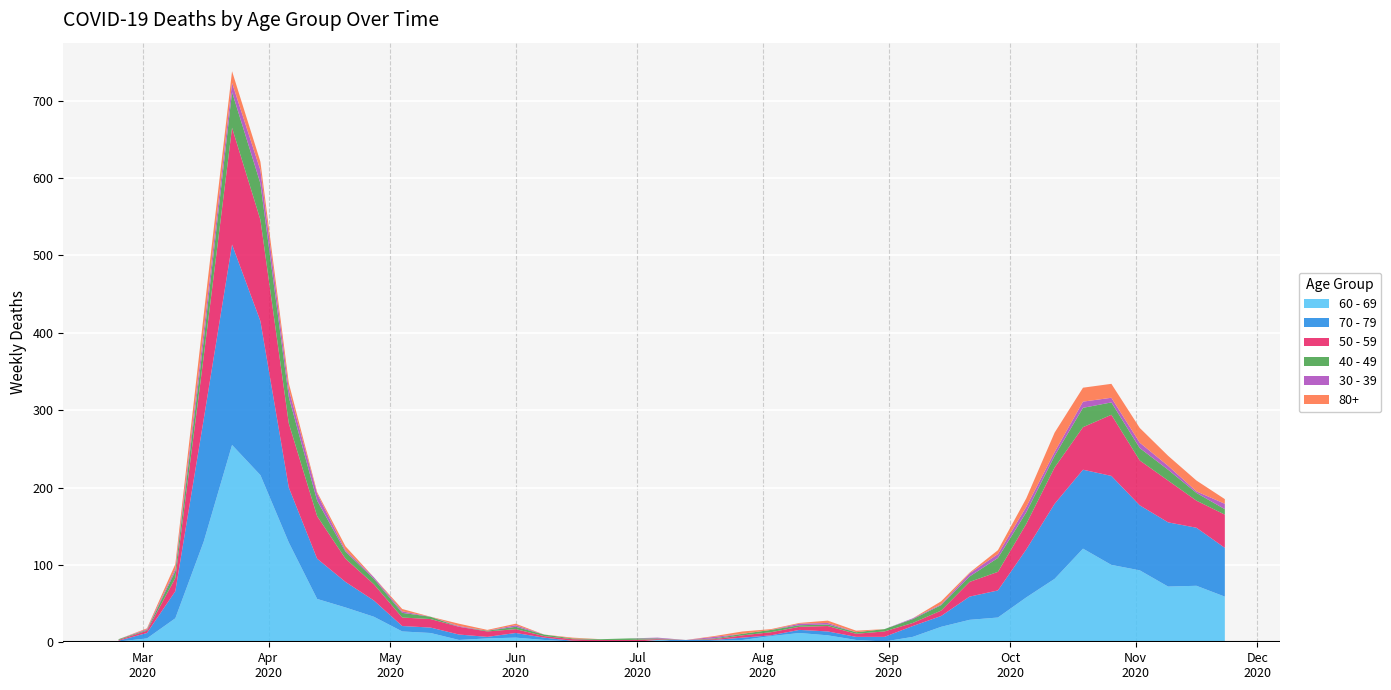

Reading left to right, extract all data points from this chart.

60 - 69: 2020-02-24=1	2020-03-02=5	2020-03-09=31	2020-03-16=130	2020-03-23=255	2020-03-30=216	2020-04-06=129	2020-04-13=56	2020-04-20=45	2020-04-27=33	2020-05-04=14	2020-05-11=12	2020-05-18=3	2020-05-25=5	2020-06-01=6	2020-06-08=3	2020-06-15=1	2020-06-22=0	2020-06-29=0	2020-07-06=3	2020-07-13=0	2020-07-20=2	2020-07-27=3	2020-08-03=8	2020-08-10=12	2020-08-17=9	2020-08-24=3	2020-08-31=1	2020-09-07=7	2020-09-14=20	2020-09-21=29	2020-09-28=32	2020-10-05=58	2020-10-12=82	2020-10-19=121	2020-10-26=100	2020-11-02=93	2020-11-09=72	2020-11-16=73	2020-11-23=59
70 - 79: 2020-02-24=1	2020-03-02=7	2020-03-09=35	2020-03-16=158	2020-03-23=259	2020-03-30=199	2020-04-06=71	2020-04-13=52	2020-04-20=33	2020-04-27=21	2020-05-04=7	2020-05-11=7	2020-05-18=7	2020-05-25=2	2020-06-01=6	2020-06-08=3	2020-06-15=1	2020-06-22=1	2020-06-29=0	2020-07-06=0	2020-07-13=3	2020-07-20=1	2020-07-27=3	2020-08-03=1	2020-08-10=4	2020-08-17=5	2020-08-24=4	2020-08-31=6	2020-09-07=14	2020-09-14=14	2020-09-21=30	2020-09-28=35	2020-10-05=62	2020-10-12=97	2020-10-19=102	2020-10-26=115	2020-11-02=84	2020-11-09=83	2020-11-16=75	2020-11-23=63
50 - 59: 2020-02-24=1	2020-03-02=3	2020-03-09=17	2020-03-16=81	2020-03-23=151	2020-03-30=131	2020-04-06=83	2020-04-13=55	2020-04-20=30	2020-04-27=21	2020-05-04=11	2020-05-11=11	2020-05-18=10	2020-05-25=7	2020-06-01=5	2020-06-08=2	2020-06-15=2	2020-06-22=2	2020-06-29=3	2020-07-06=1	2020-07-13=0	2020-07-20=1	2020-07-27=3	2020-08-03=4	2020-08-10=4	2020-08-17=7	2020-08-24=4	2020-08-31=7	2020-09-07=4	2020-09-14=7	2020-09-21=19	2020-09-28=24	2020-10-05=33	2020-10-12=47	2020-10-19=55	2020-10-26=79	2020-11-02=58	2020-11-09=54	2020-11-16=35	2020-11-23=43
40 - 49: 2020-02-24=1	2020-03-02=1	2020-03-09=9	2020-03-16=21	2020-03-23=46	2020-03-30=47	2020-04-06=34	2020-04-13=20	2020-04-20=9	2020-04-27=7	2020-05-04=6	2020-05-11=3	2020-05-18=0	2020-05-25=1	2020-06-01=3	2020-06-08=2	2020-06-15=1	2020-06-22=1	2020-06-29=2	2020-07-06=1	2020-07-13=0	2020-07-20=1	2020-07-27=2	2020-08-03=3	2020-08-10=2	2020-08-17=2	2020-08-24=2	2020-08-31=3	2020-09-07=5	2020-09-14=7	2020-09-21=7	2020-09-28=18	2020-10-05=15	2020-10-12=15	2020-10-19=25	2020-10-26=16	2020-11-02=16	2020-11-09=14	2020-11-16=10	2020-11-23=7
30 - 39: 2020-02-24=0	2020-03-02=1	2020-03-09=3	2020-03-16=12	2020-03-23=12	2020-03-30=17	2020-04-06=10	2020-04-13=9	2020-04-20=2	2020-04-27=2	2020-05-04=2	2020-05-11=0	2020-05-18=1	2020-05-25=0	2020-06-01=2	2020-06-08=0	2020-06-15=0	2020-06-22=0	2020-06-29=0	2020-07-06=1	2020-07-13=0	2020-07-20=2	2020-07-27=0	2020-08-03=0	2020-08-10=2	2020-08-17=2	2020-08-24=0	2020-08-31=0	2020-09-07=1	2020-09-14=1	2020-09-21=4	2020-09-28=5	2020-10-05=7	2020-10-12=5	2020-10-19=8	2020-10-26=6	2020-11-02=7	2020-11-09=5	2020-11-16=2	2020-11-23=7
80+: 2020-02-24=0	2020-03-02=1	2020-03-09=6	2020-03-16=21	2020-03-23=15	2020-03-30=11	2020-04-06=8	2020-04-13=2	2020-04-20=5	2020-04-27=0	2020-05-04=3	2020-05-11=0	2020-05-18=3	2020-05-25=1	2020-06-01=2	2020-06-08=0	2020-06-15=1	2020-06-22=0	2020-06-29=0	2020-07-06=0	2020-07-13=0	2020-07-20=1	2020-07-27=3	2020-08-03=1	2020-08-10=1	2020-08-17=3	2020-08-24=2	2020-08-31=0	2020-09-07=0	2020-09-14=4	2020-09-21=1	2020-09-28=5	2020-10-05=11	2020-10-12=25	2020-10-19=18	2020-10-26=18	2020-11-02=19	2020-11-09=13	2020-11-16=14	2020-11-23=6